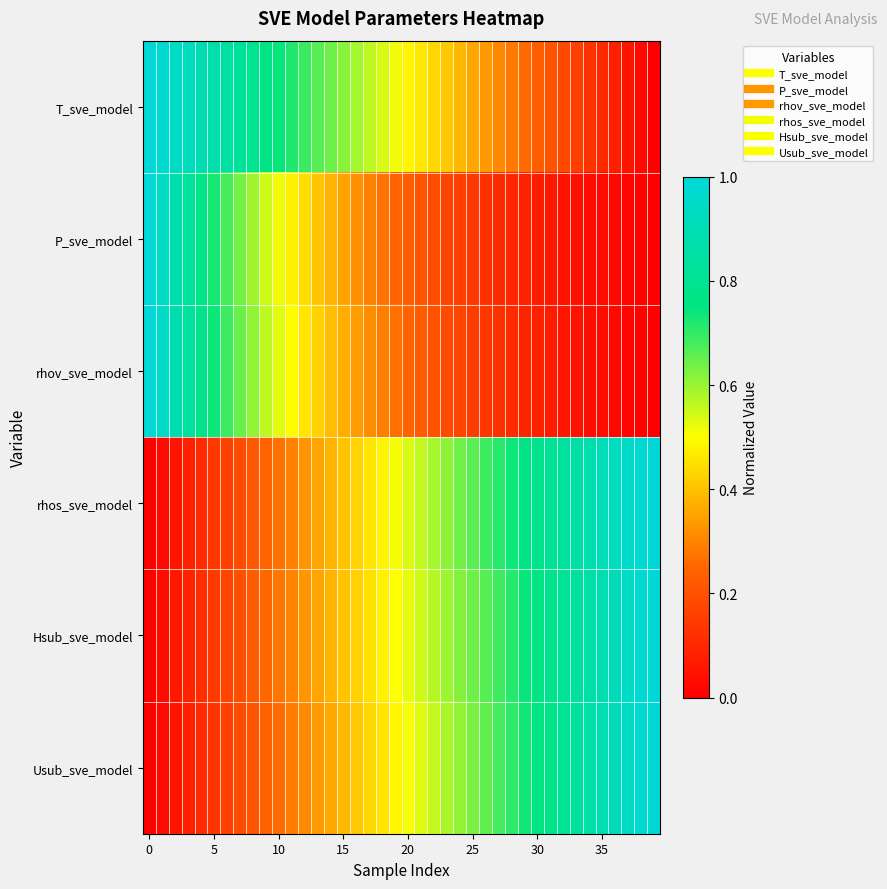

Reading right to left, extract all data points from this chart.

T_sve_model: 0.0	0.0	0.1	0.1	0.1	0.1	0.2	0.2	0.2	0.2	0.3	0.3	0.3	0.3	0.4	0.4	0.4	0.4	0.5	0.5	0.5	0.5	0.6	0.6	0.6	0.6	0.7	0.7	0.7	0.7	0.8	0.8	0.8	0.8	0.9	0.9	0.9	0.9	1.0	1.0
P_sve_model: 0.0	0.0	0.0	0.0	0.0	0.0	0.0	0.1	0.1	0.1	0.1	0.1	0.1	0.1	0.1	0.2	0.2	0.2	0.2	0.2	0.2	0.3	0.3	0.3	0.3	0.4	0.4	0.4	0.5	0.5	0.6	0.6	0.6	0.7	0.7	0.8	0.8	0.9	0.9	1.0
rhov_sve_model: 0.0	0.0	0.0	0.0	0.0	0.0	0.0	0.1	0.1	0.1	0.1	0.1	0.1	0.1	0.1	0.2	0.2	0.2	0.2	0.2	0.3	0.3	0.3	0.3	0.4	0.4	0.4	0.5	0.5	0.5	0.6	0.6	0.6	0.7	0.7	0.8	0.8	0.9	0.9	1.0
rhos_sve_model: 1.0	1.0	1.0	0.9	0.9	0.9	0.9	0.8	0.8	0.8	0.8	0.7	0.7	0.7	0.7	0.6	0.6	0.6	0.6	0.5	0.5	0.5	0.5	0.4	0.4	0.4	0.4	0.3	0.3	0.3	0.2	0.2	0.2	0.2	0.1	0.1	0.1	0.1	0.0	0.0
Hsub_sve_model: 1.0	1.0	0.9	0.9	0.9	0.9	0.8	0.8	0.8	0.8	0.7	0.7	0.7	0.7	0.6	0.6	0.6	0.6	0.5	0.5	0.5	0.5	0.5	0.4	0.4	0.4	0.4	0.3	0.3	0.3	0.3	0.2	0.2	0.2	0.1	0.1	0.1	0.1	0.0	0.0
Usub_sve_model: 1.0	1.0	0.9	0.9	0.9	0.9	0.8	0.8	0.8	0.8	0.7	0.7	0.7	0.7	0.6	0.6	0.6	0.6	0.5	0.5	0.5	0.5	0.4	0.4	0.4	0.4	0.3	0.3	0.3	0.3	0.2	0.2	0.2	0.2	0.1	0.1	0.1	0.1	0.0	0.0